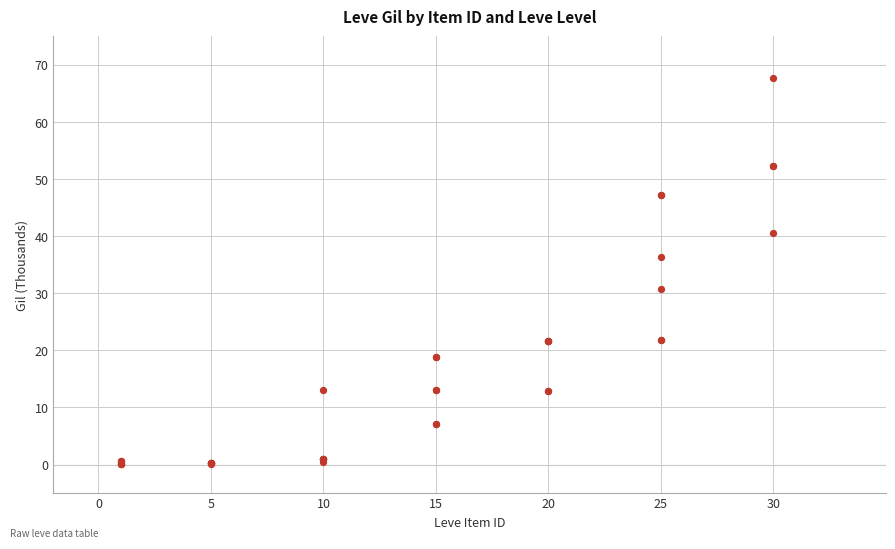

What Y value in the scatter plot is closest to 33?

30.8